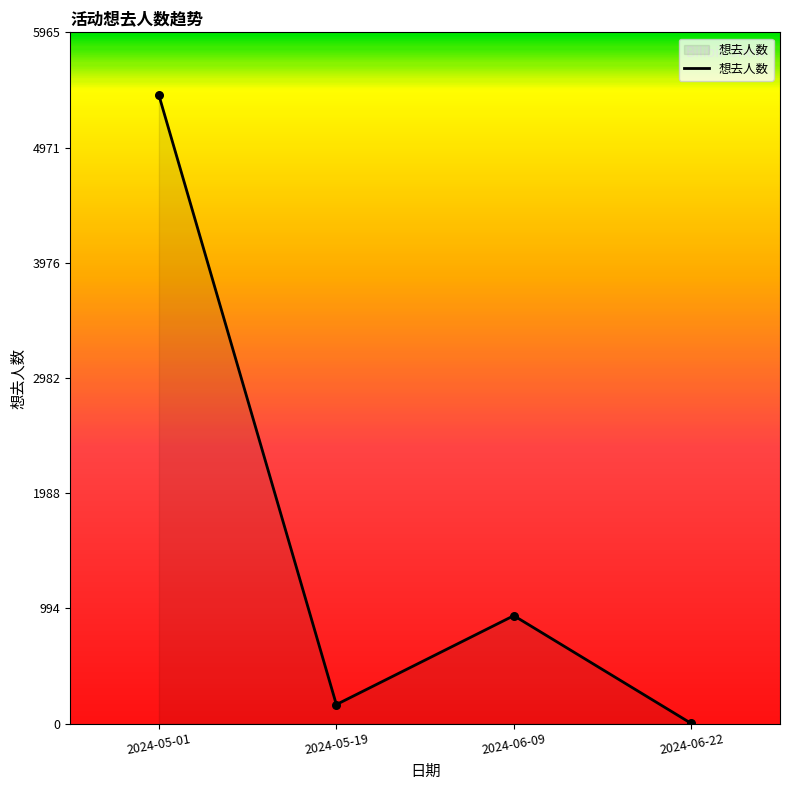

What is the change in value from 2024-05-19 to 2024-06-09?

+767